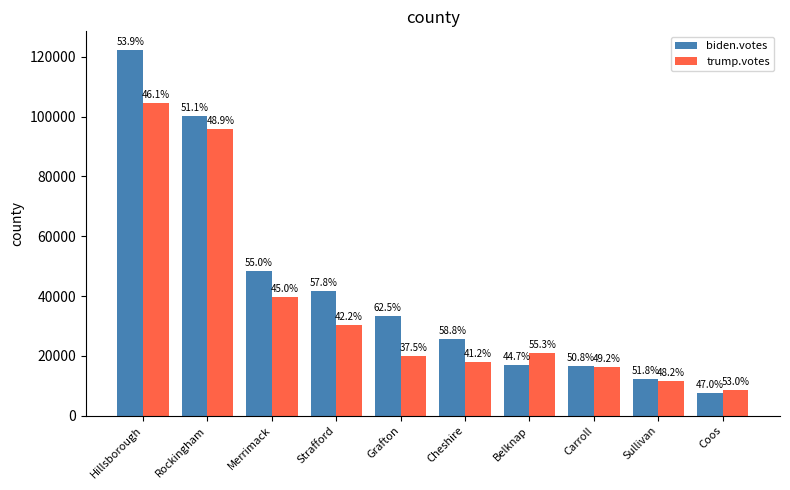

What are all the series names shown in the legend?

biden.votes, trump.votes